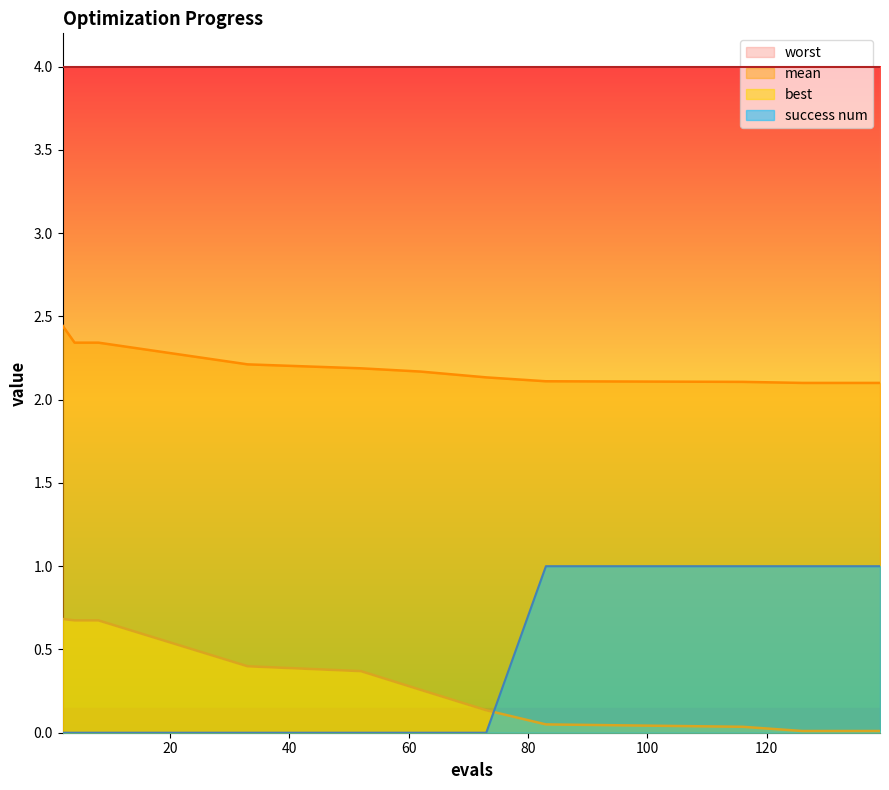

What is the difference between the maximum and minimum values in the success num series?

1.0